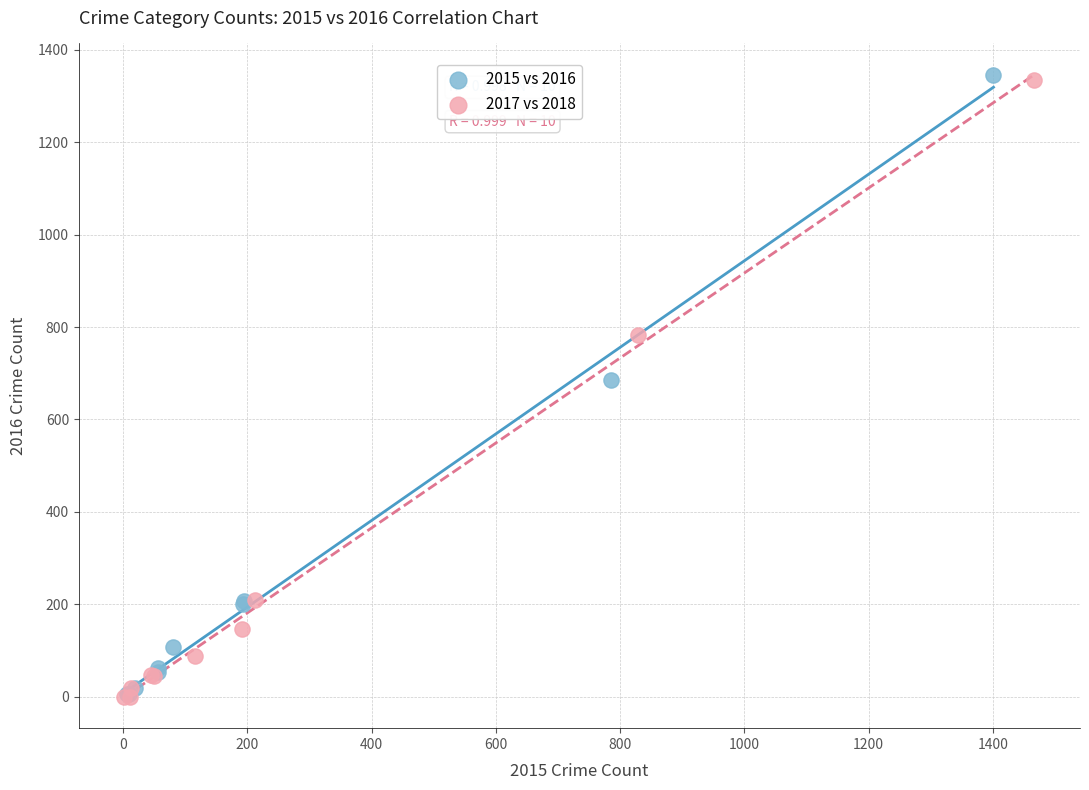

Which series has the largest Y range (max minus min)?

2015 vs 2016